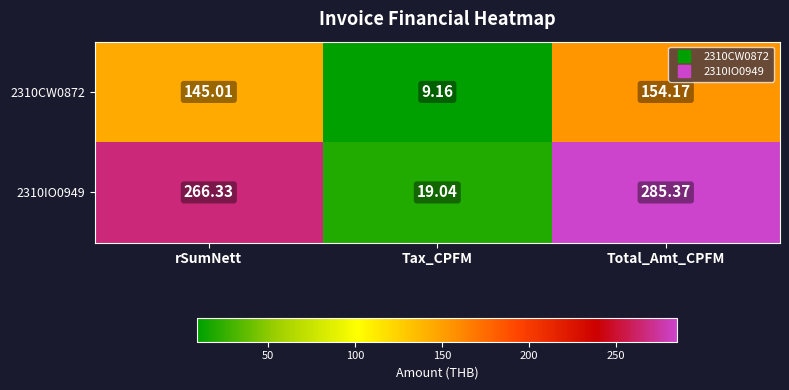

How many series are shown in this chart?

2